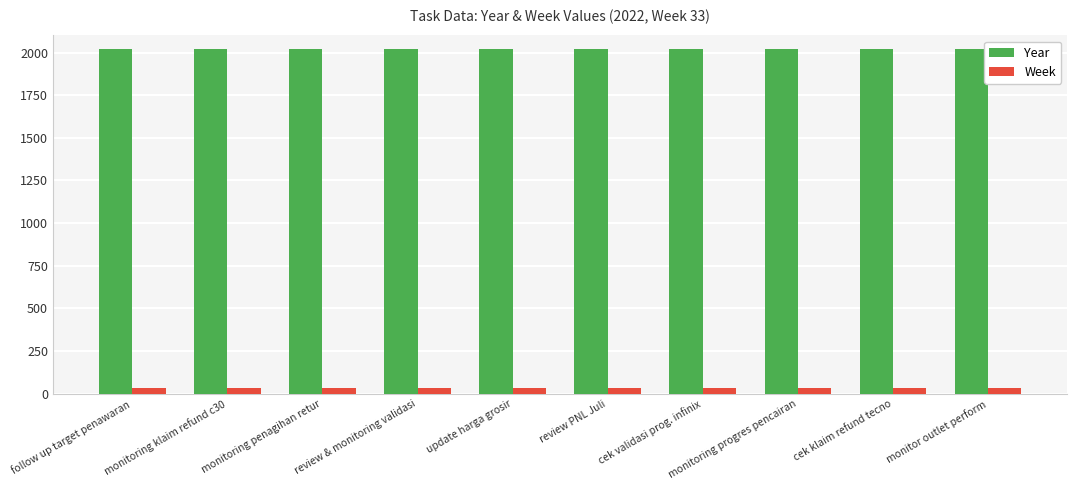

What is the total value across all series at cek klaim refund tecno?

2055